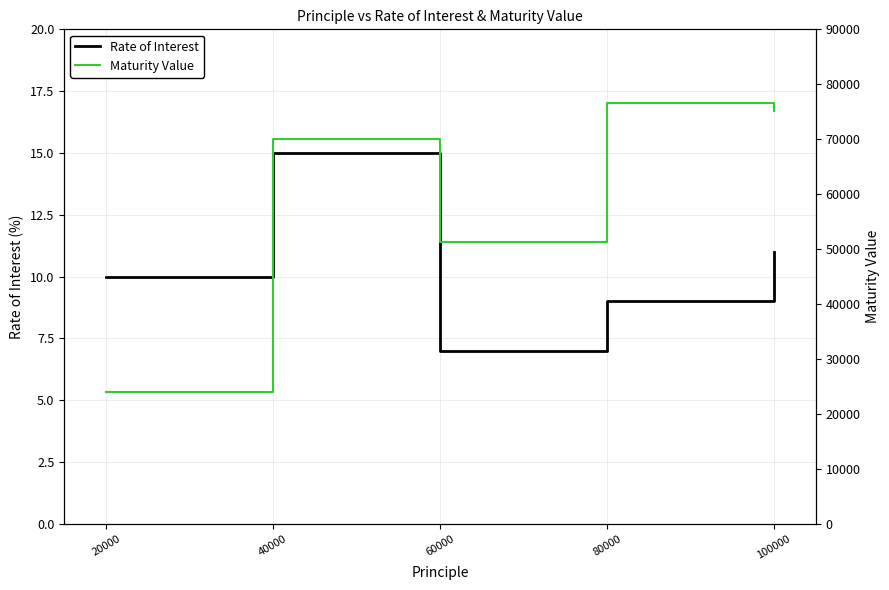

At which label does Rate of Interest reach its peak?

40000